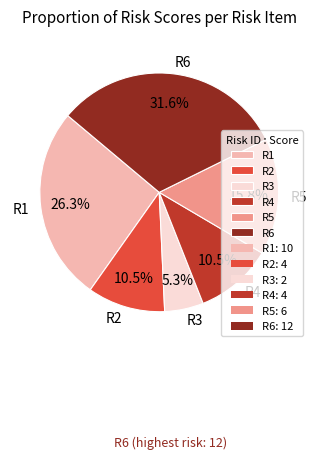

To the nearest percent, what is the combined percentage of R5 and R2?

26%